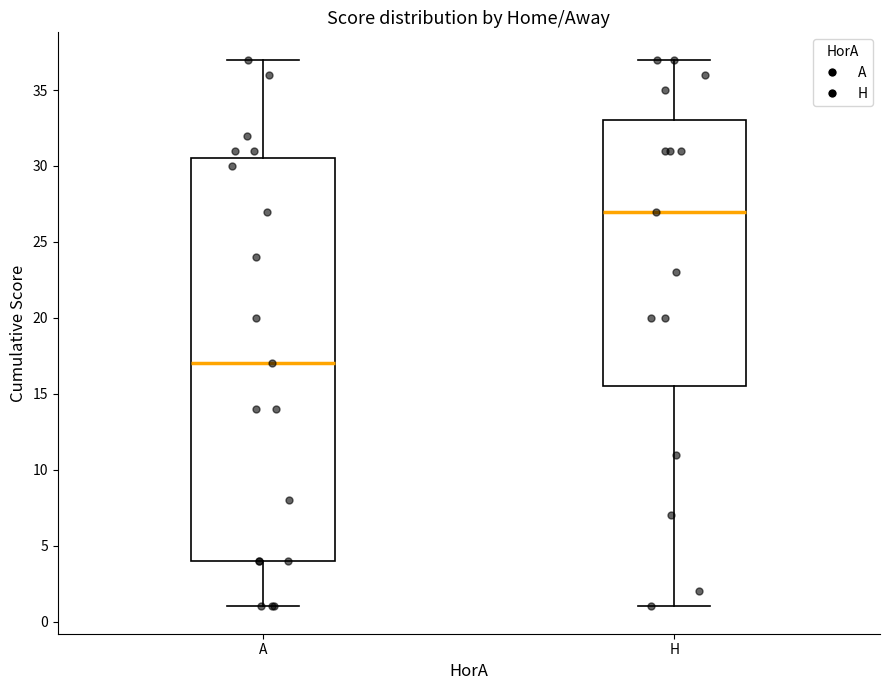

Which box has the highest median line?

H